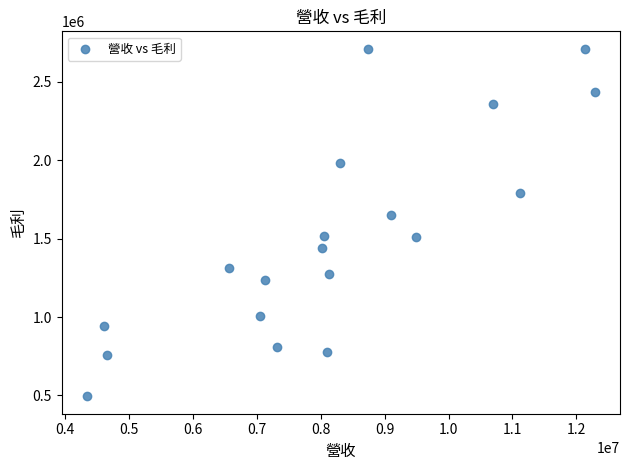

What Y value in the scatter plot is closest to 1602927?

1649405